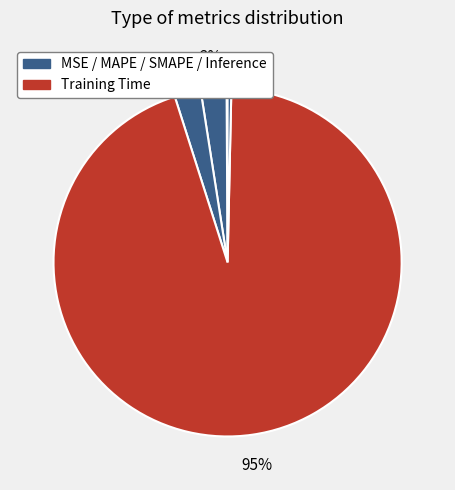

Which category has the smallest portion of the pie?

MSE